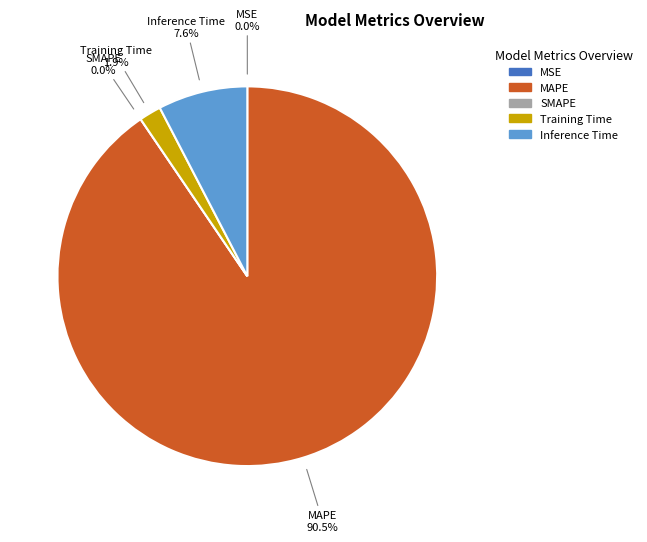

Between Training Time and MAPE, which is larger?

MAPE